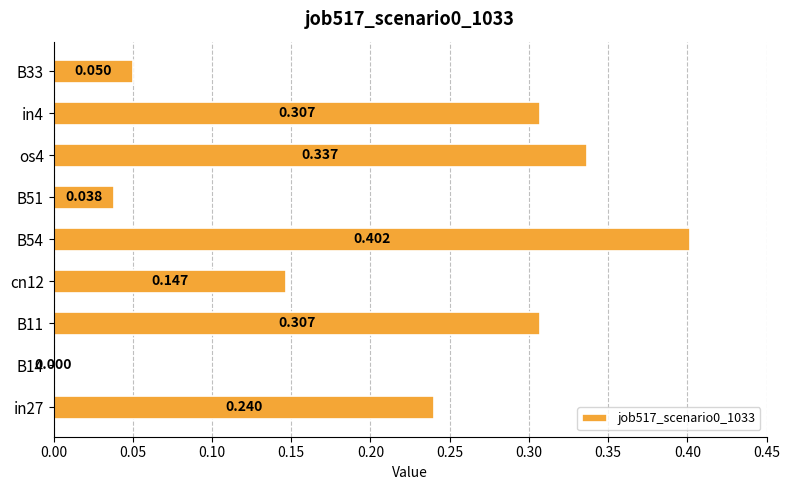

How many values are above zero?

8